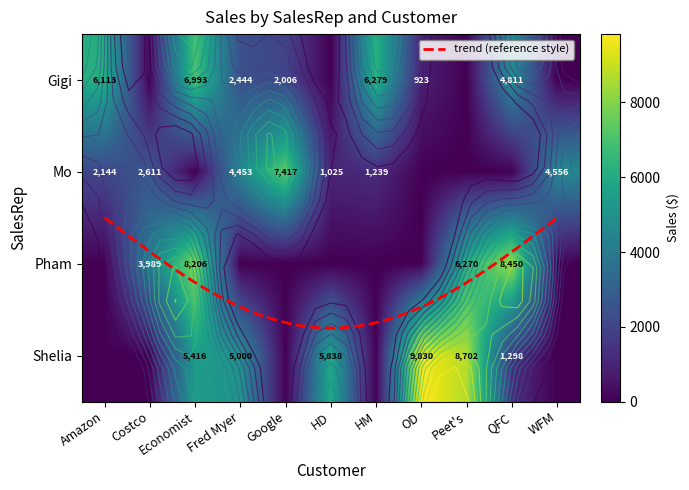

How many data points in Shelia are less than 1298?

5